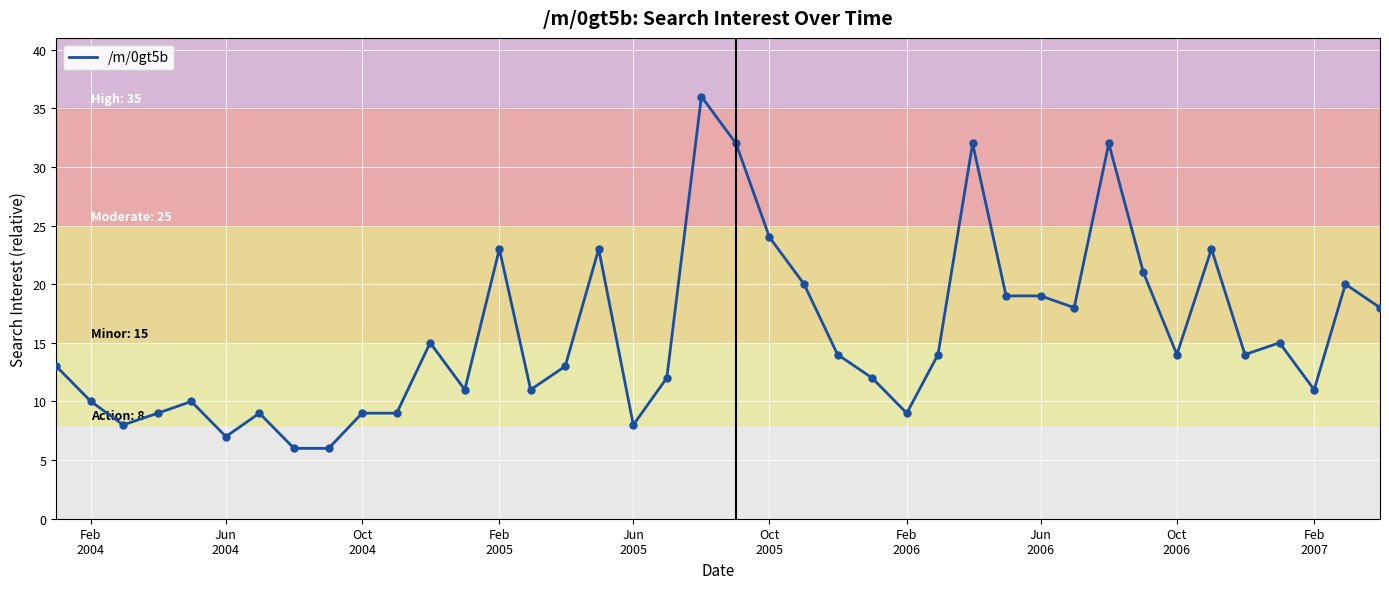

What is the maximum value shown in the chart?

36